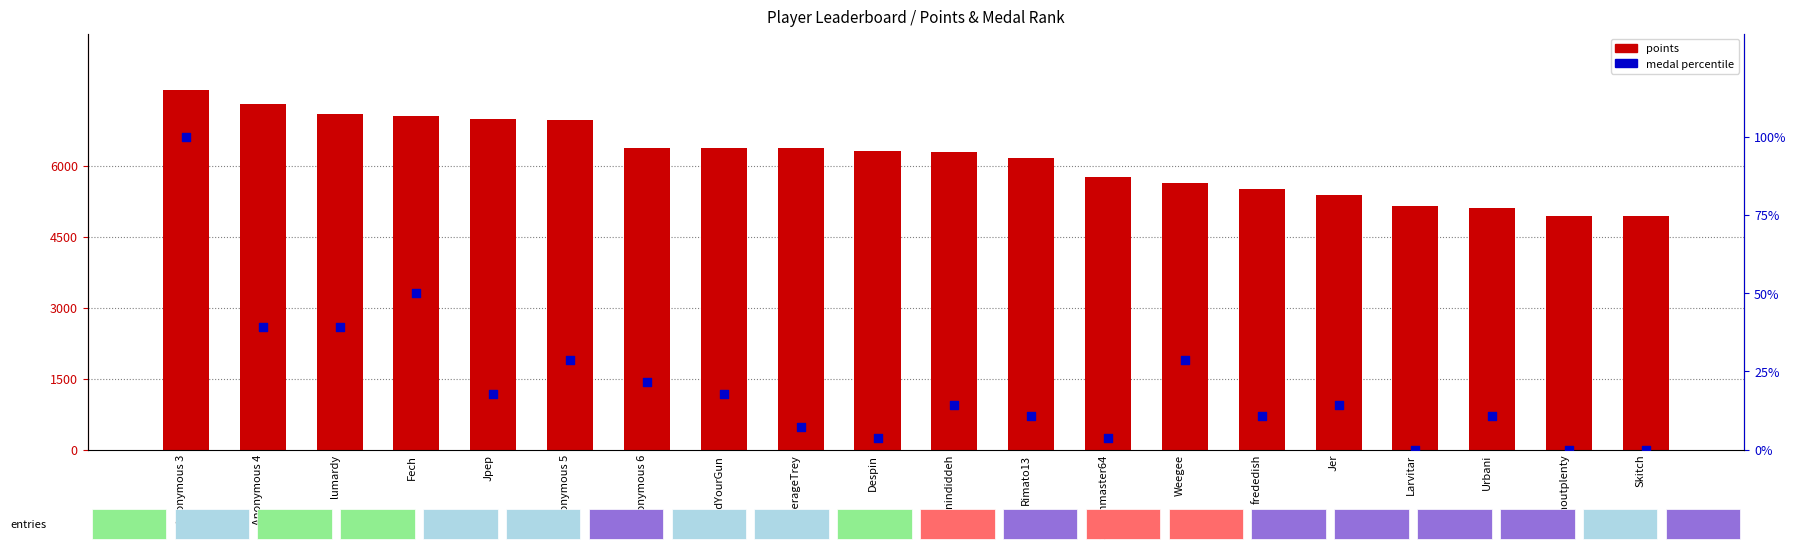

At which category is the sum across all series the highest?

Anonymous 3